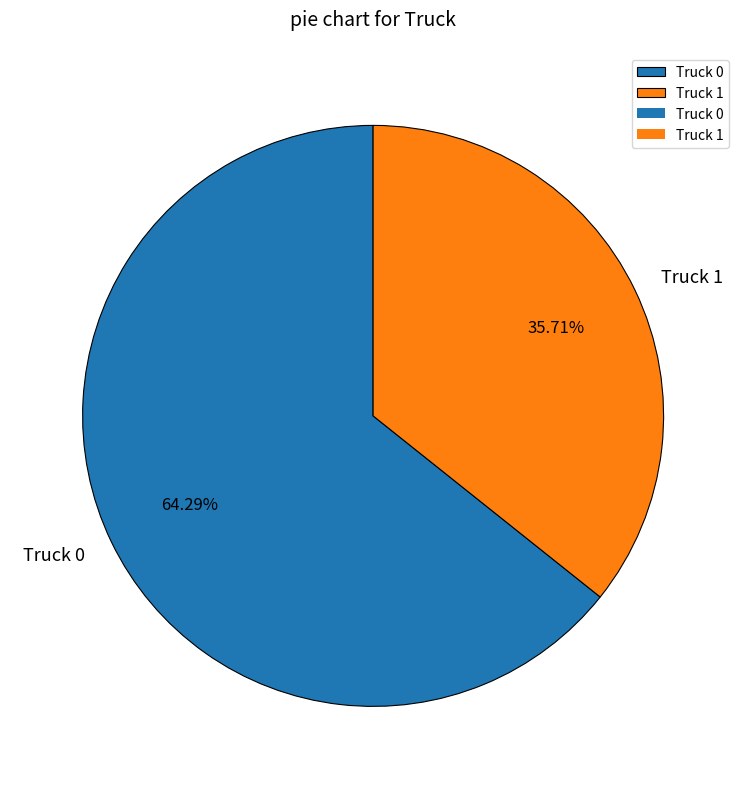

Combined, do Truck 0 and Truck 1 account for over 50%?

Yes